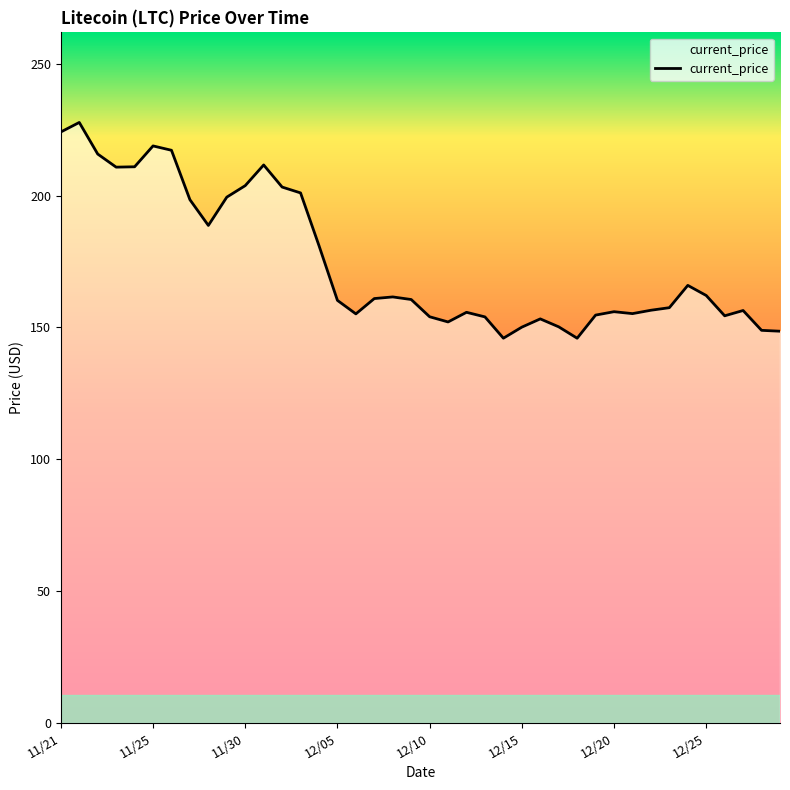

How many lines are shown in the chart?

1